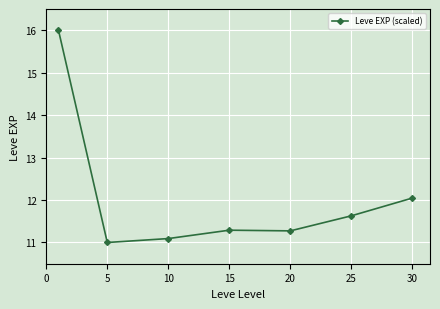

What is the greatest value displayed?

16.0